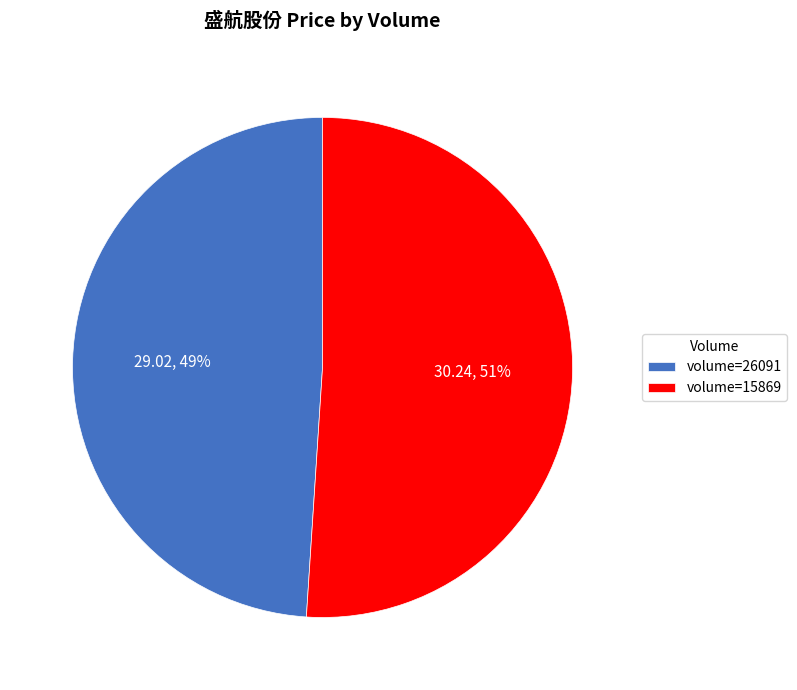

How many segments does this pie chart have?

2